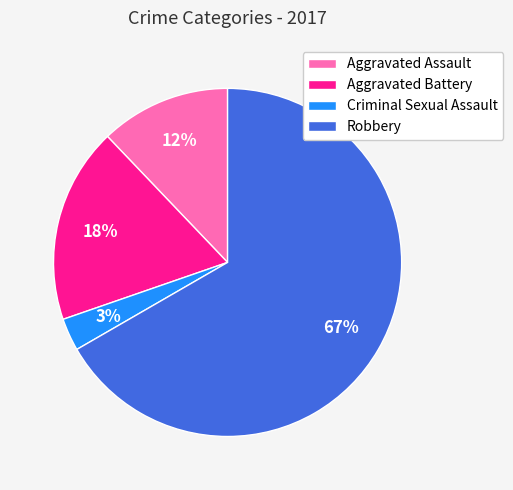

To the nearest percent, what is the combined percentage of Aggravated Battery and Aggravated Assault?

30%